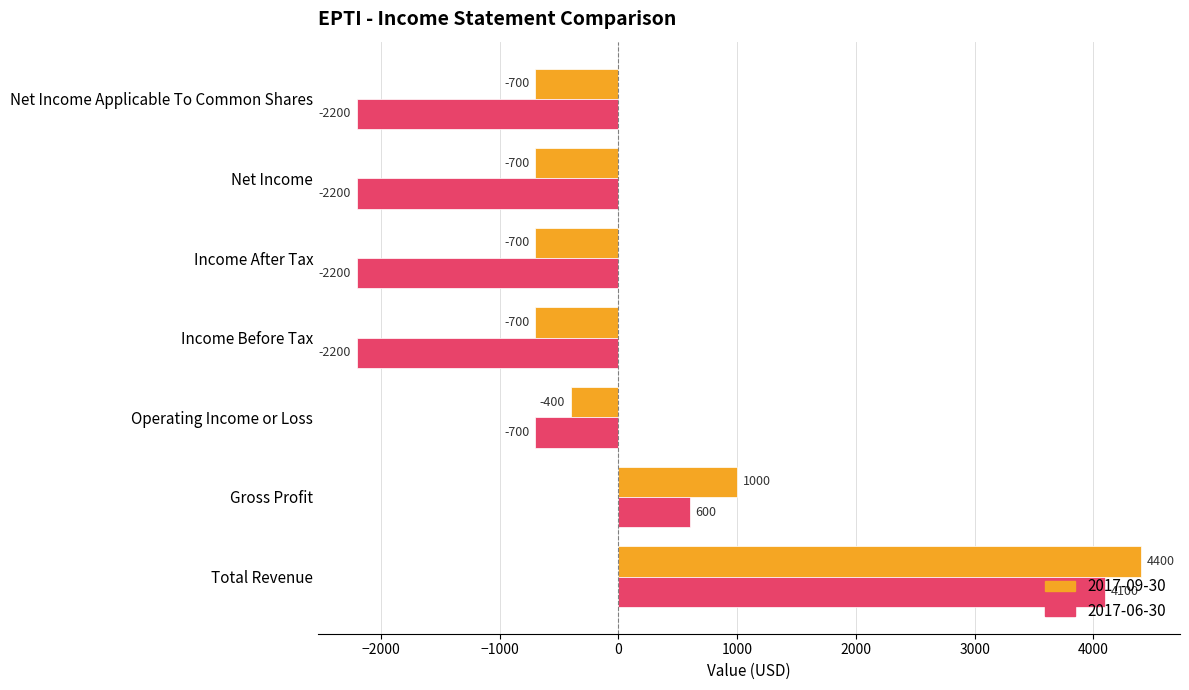

Which series changed the most between Total Revenue and Income After Tax?

2017-06-30